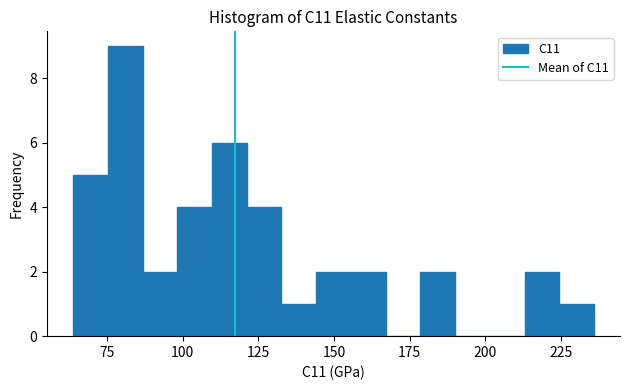

Read against the x-axis, roughly where is the centre of the tallest bar?

80